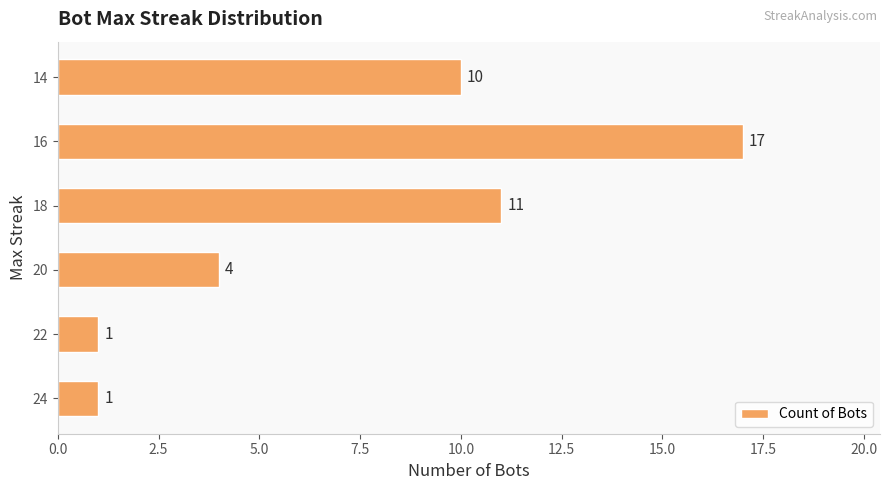

The chart shows a value of 10 at 14. True or false?

True